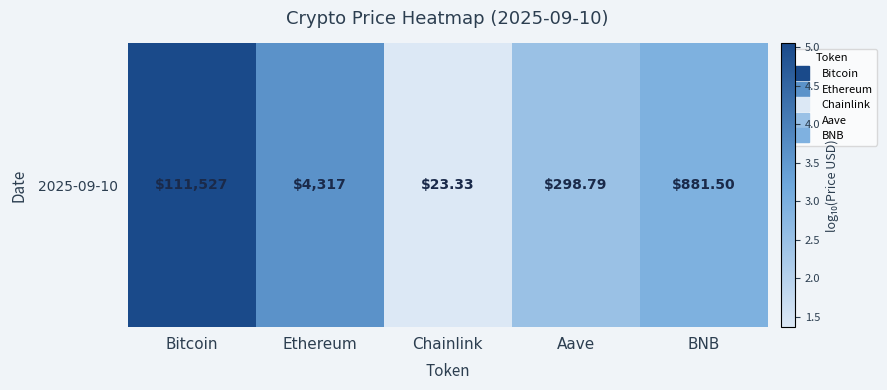

What is the sum of the values at Aave and Chainlink?

3.8